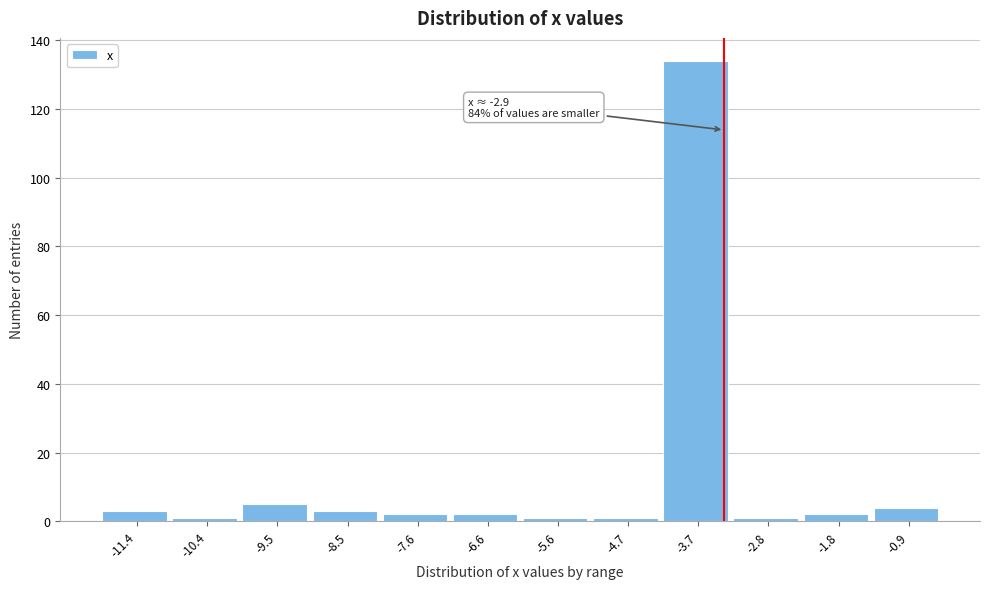

Reading left to right, what are all the values shown in this chart?

-11.4=3	-10.4=1	-9.5=5	-8.5=3	-7.6=2	-6.6=2	-5.6=1	-4.7=1	-3.7=134	-2.8=1	-1.8=2	-0.9=4